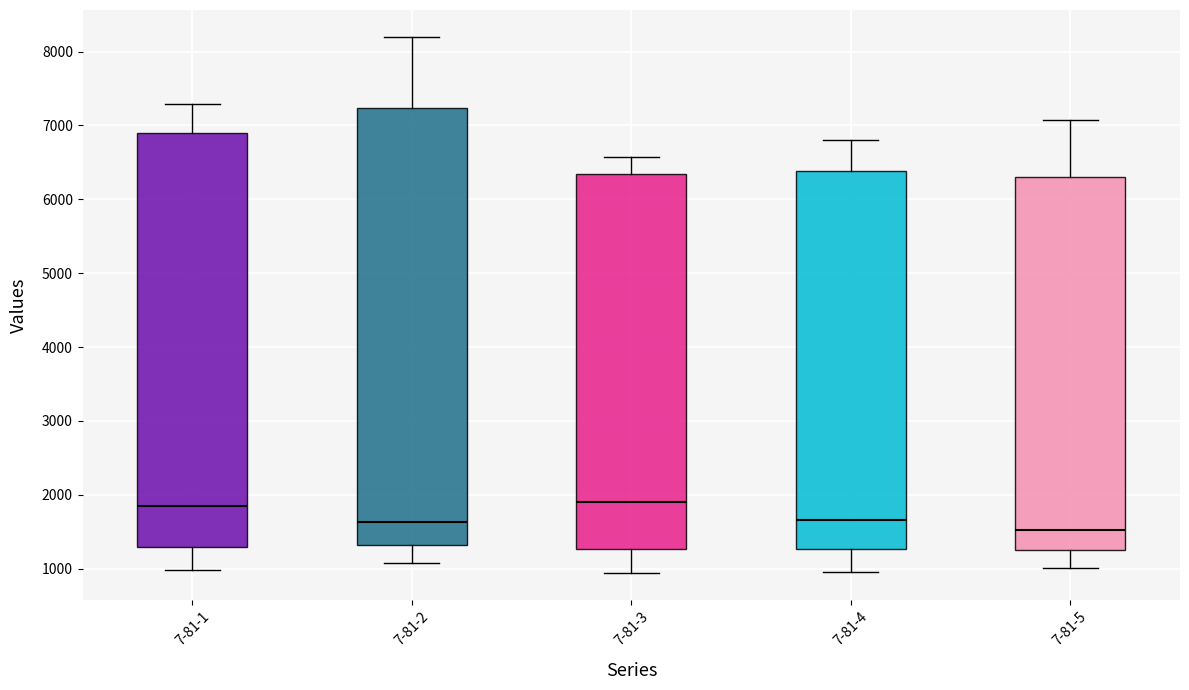

Comparing the boxes themselves (not the whiskers), which one is the tallest?

7-81-2